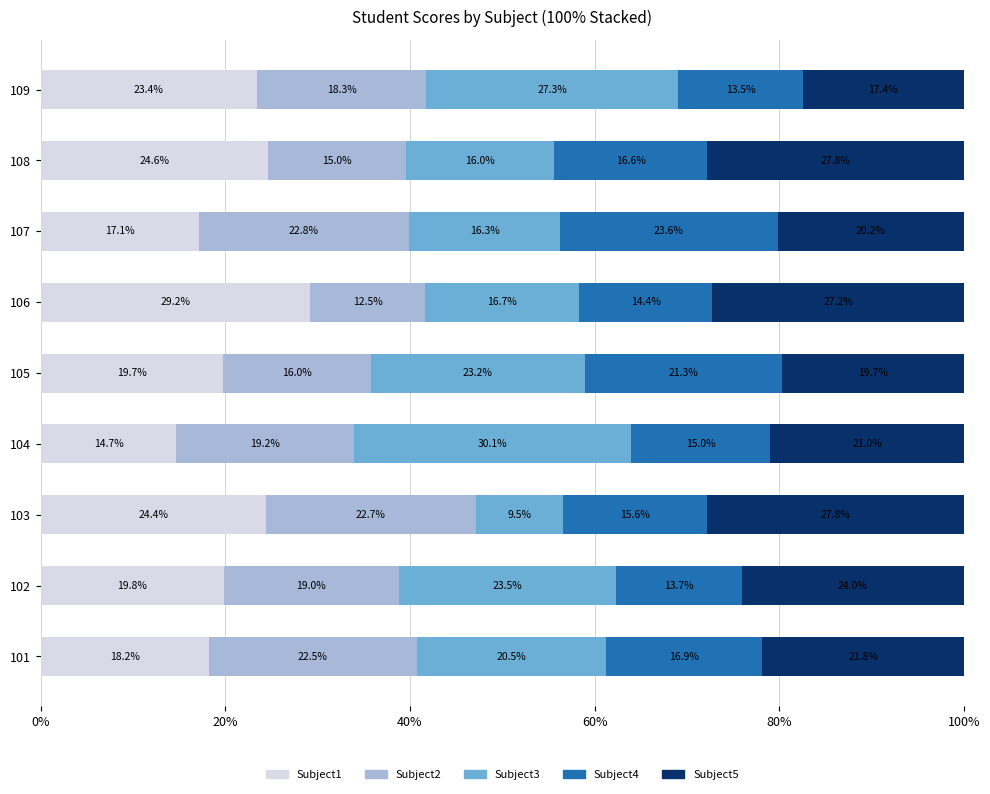

Is it true that Subject1 equals 31.6 at 109?

False